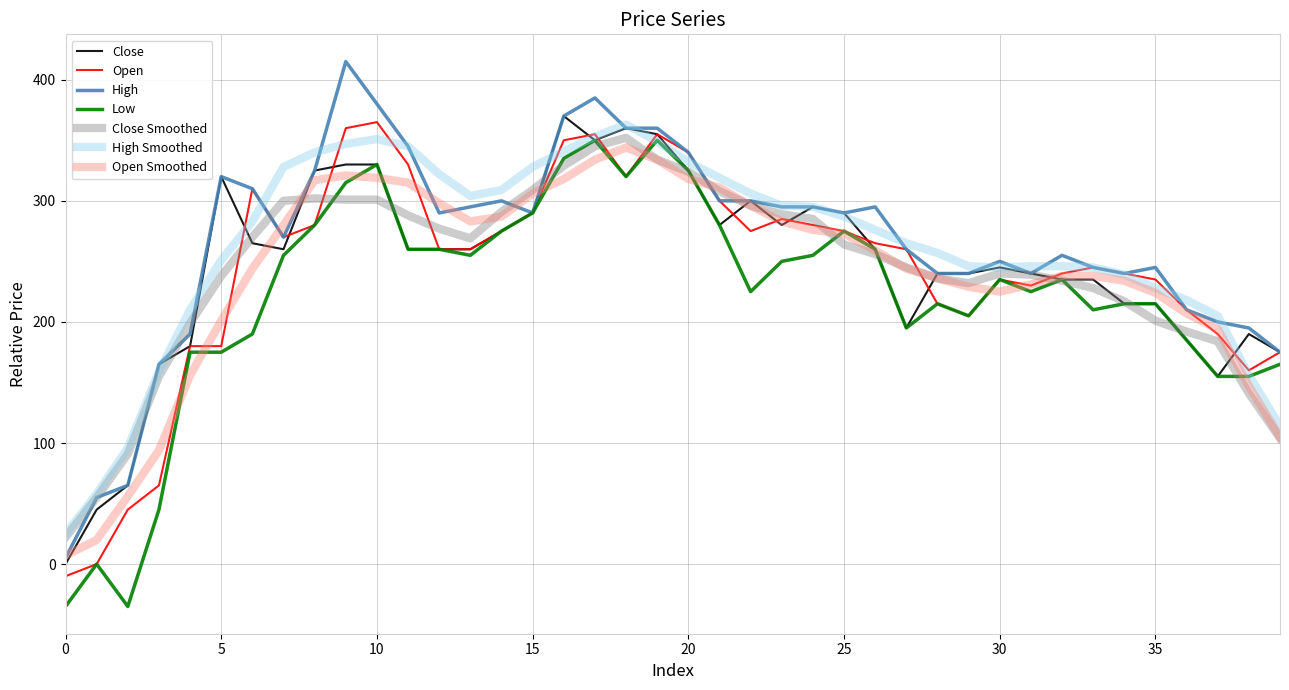

What are all the series names shown in the legend?

Close, Open, High, Low, Close Smoothed, High Smoothed, Open Smoothed